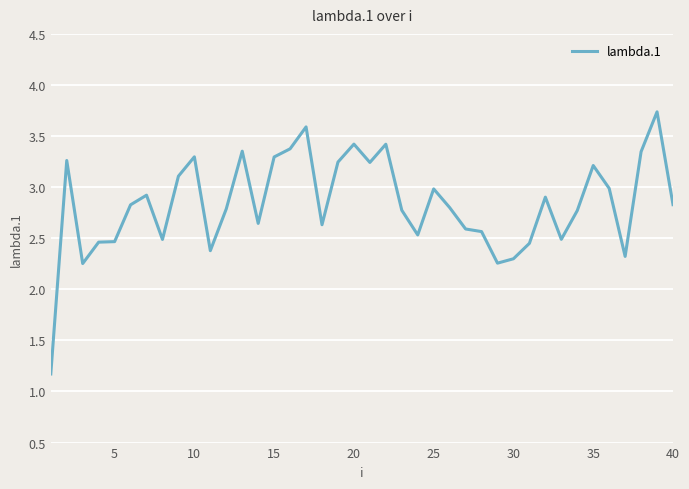

What is the minimum value shown in the chart?

1.2